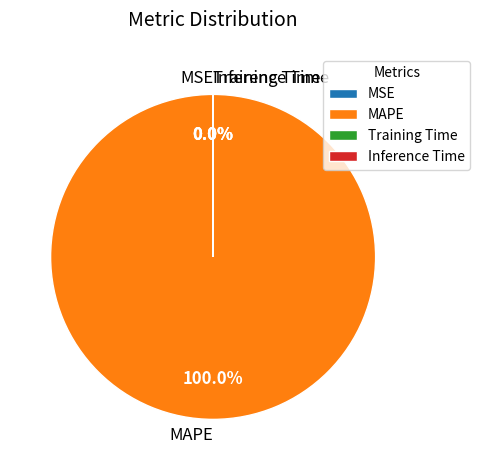

What percentage do MAPE and Training Time together represent?

100.0%